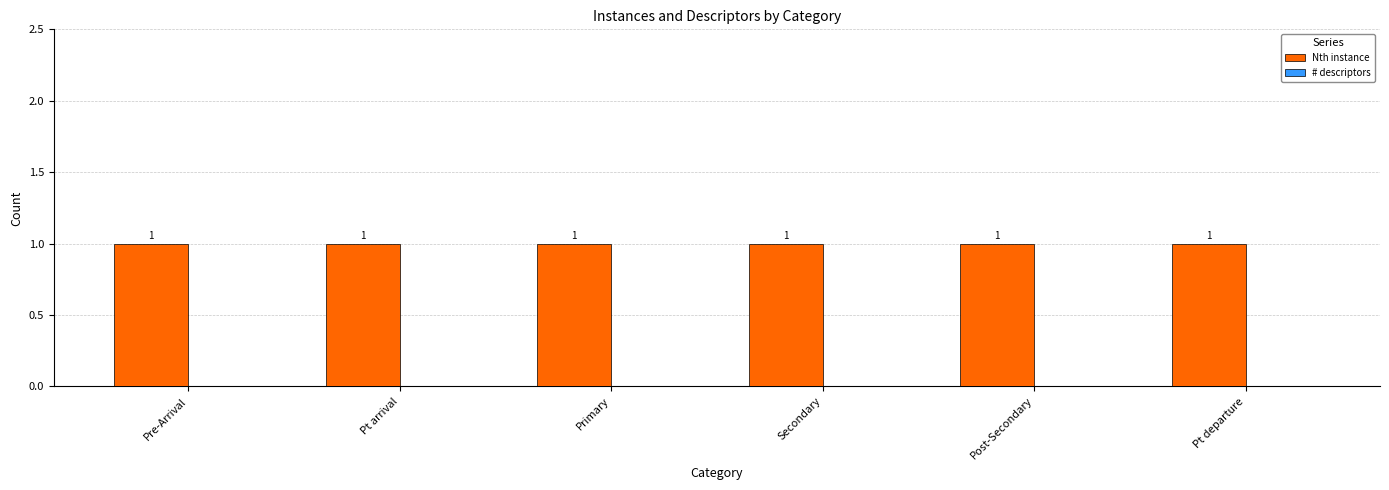

Which series has the widest spread of values?

Nth instance